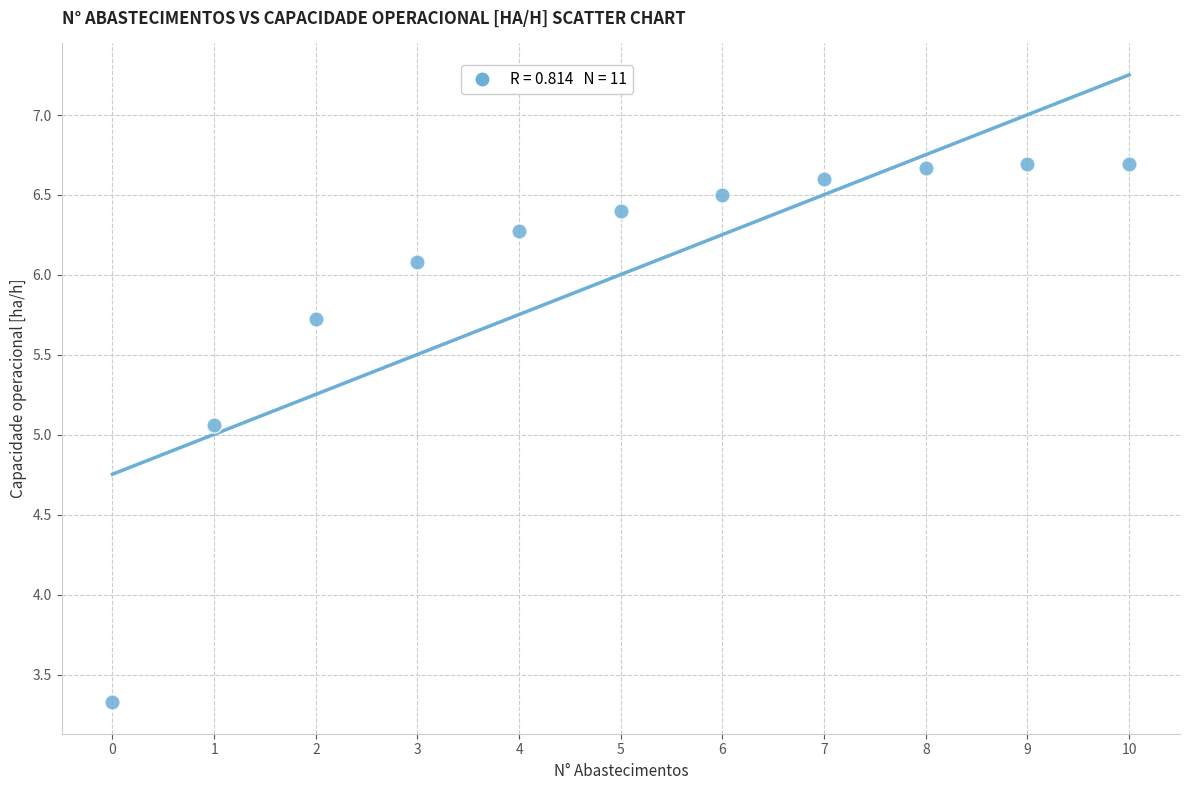

What is the average Y value?

6.0